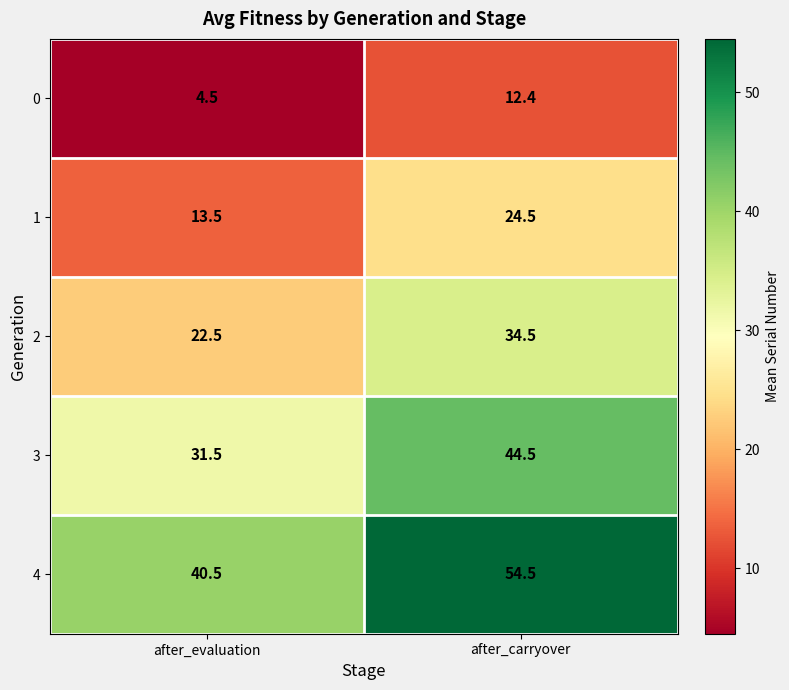

Count the number of categories in the chart.

2